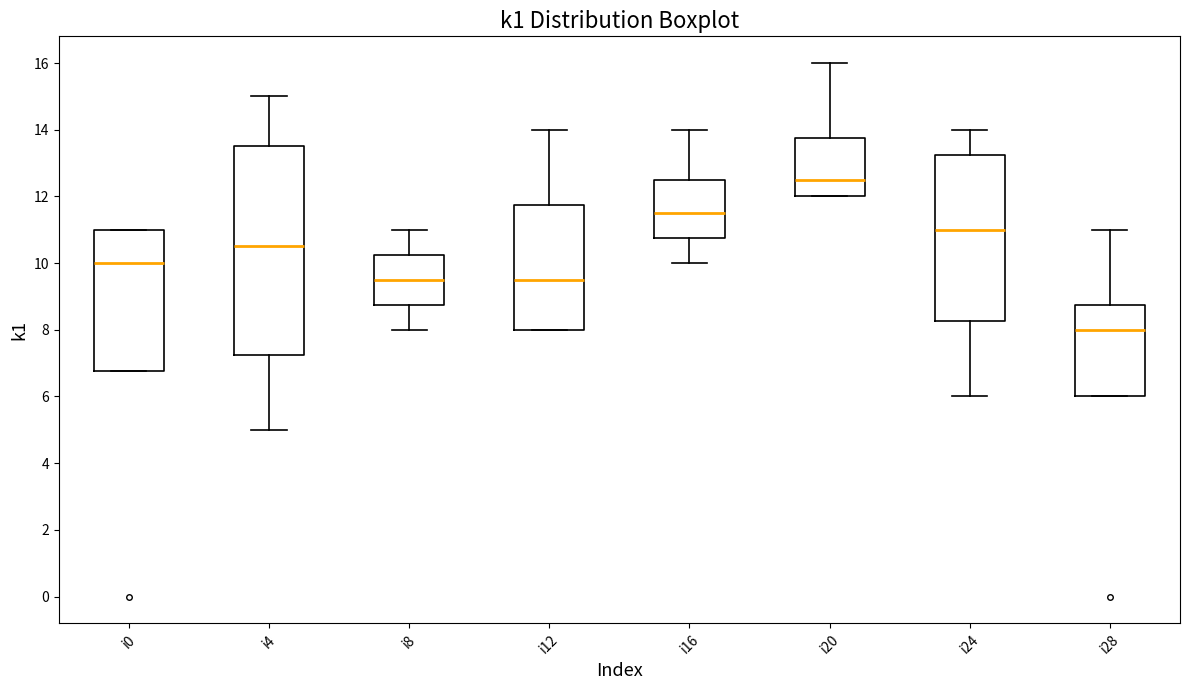

Where is the lower edge of the box for i8 on the y-axis? The values are not printed on the chart, so give them approximately, as read against the axis.

8.8